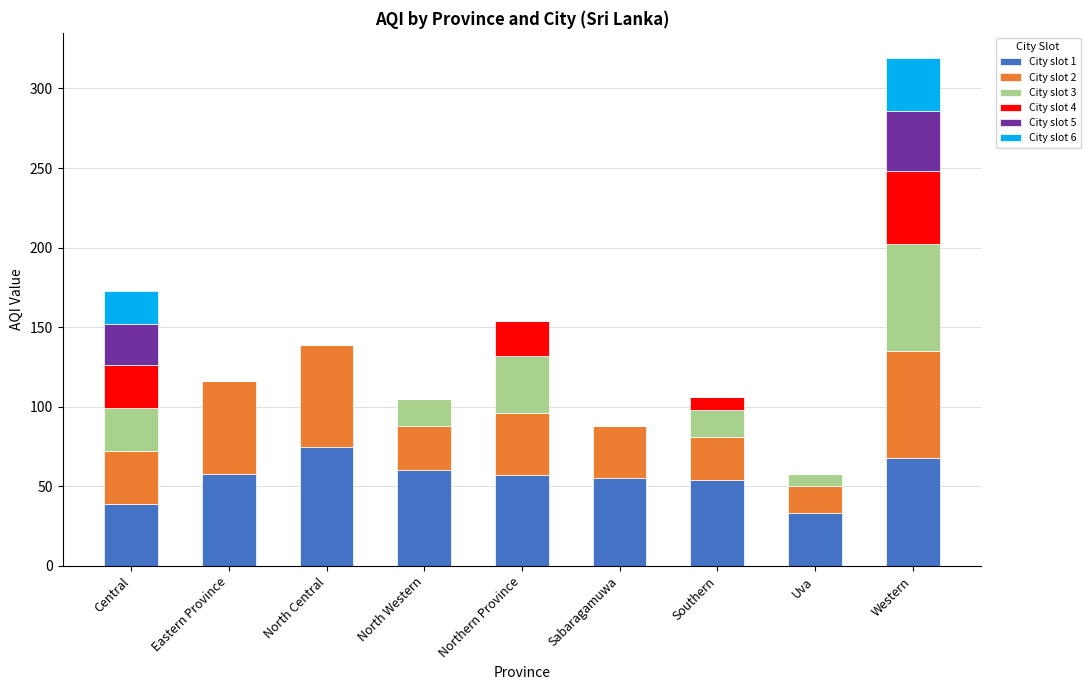

Is it true that City slot 1 equals 68 at Western?

True